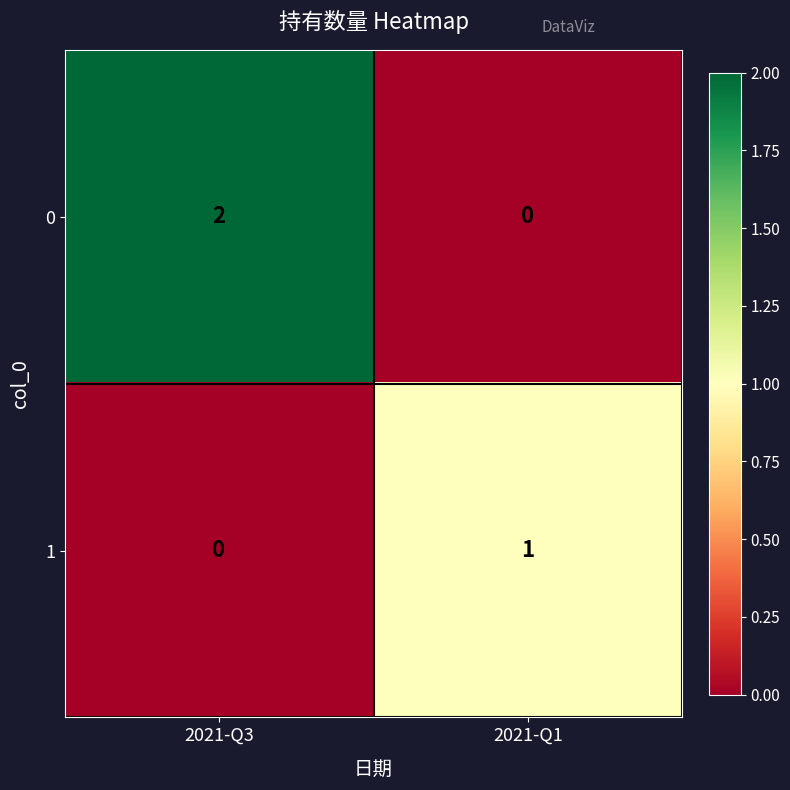

Between 2021-Q3 and 2021-Q1, which series saw the biggest shift?

0